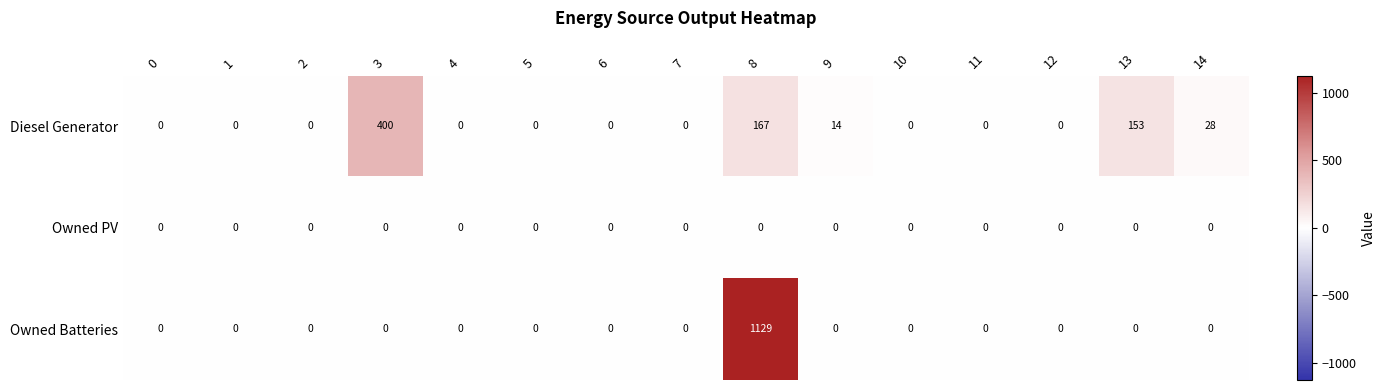

What is the difference between the Diesel Generator values at 9 and 5?

14